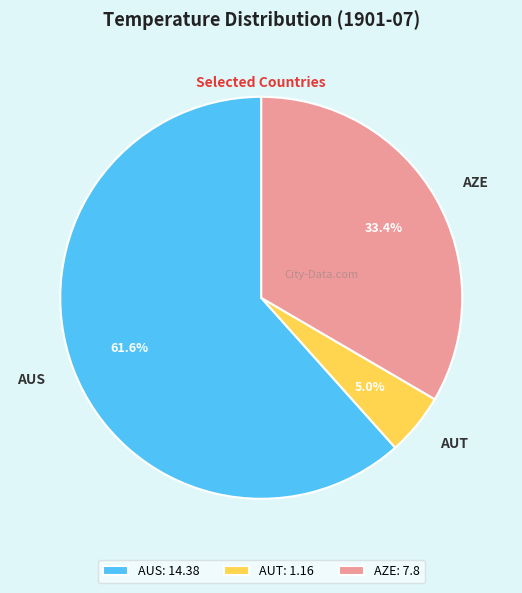

To the nearest percent, what is the difference between the largest and smallest slice percentages?

57%